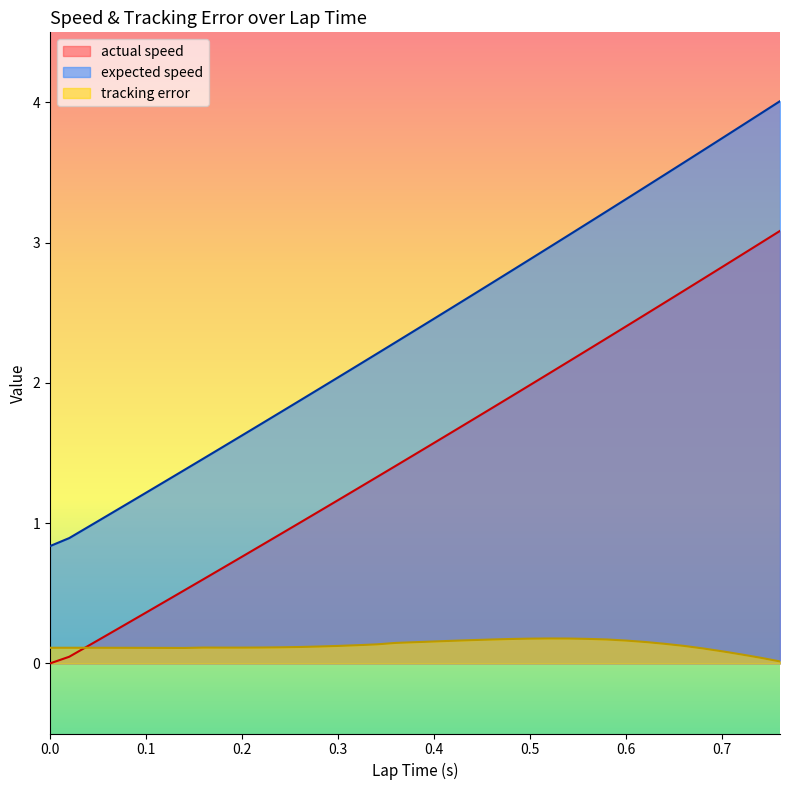

What are all the series names shown in the legend?

actual speed, expected speed, tracking error